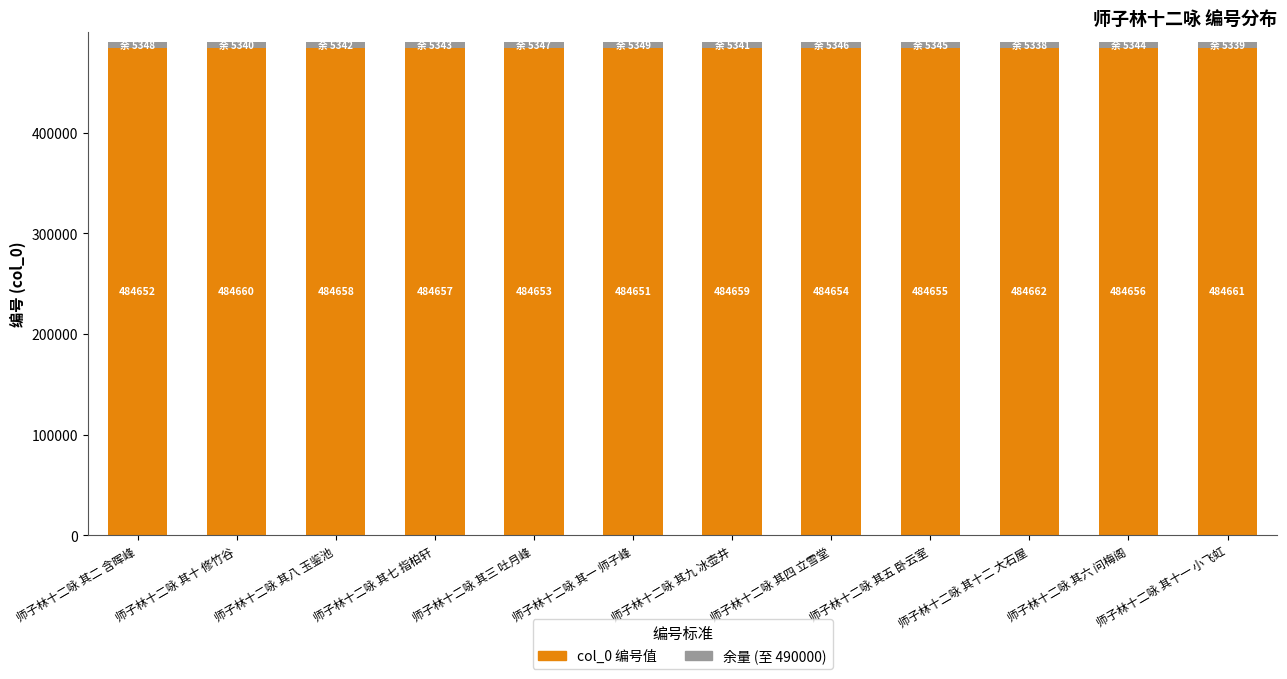

What is the total value across all series at 师子林十二咏 其十一 小飞虹?

490000